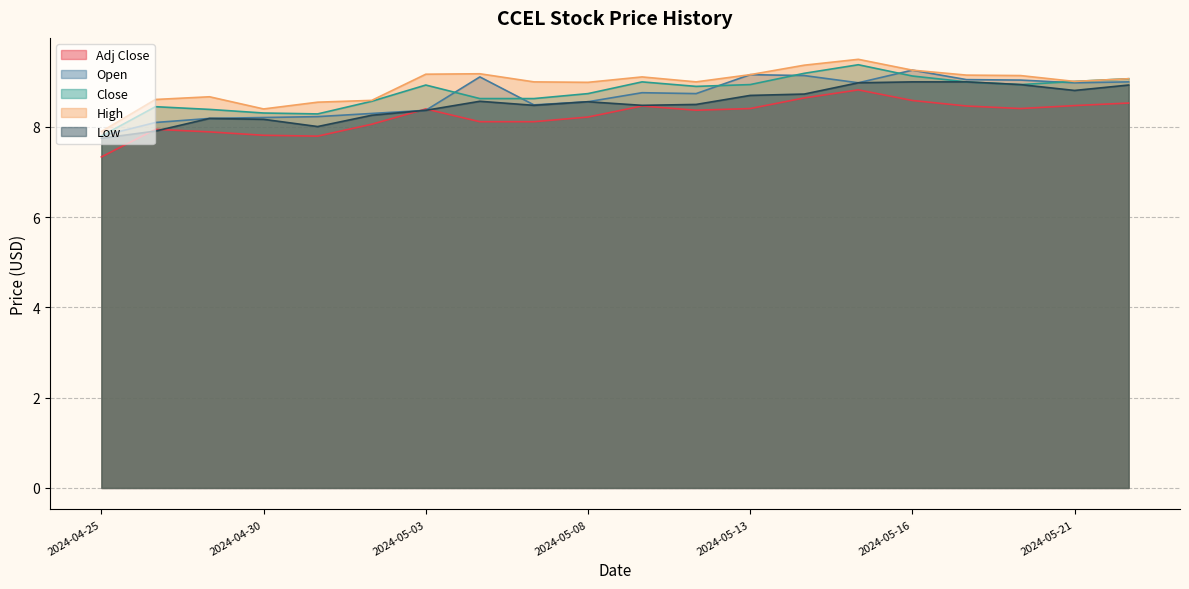

Which series changed the most between 2024-04-25 and 2024-05-01?

High